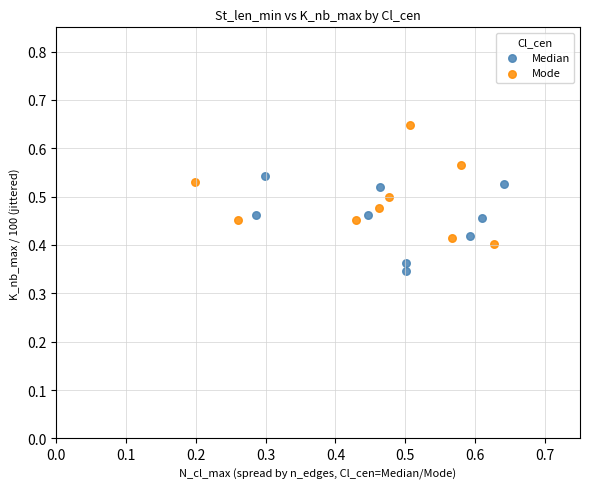

Which series reaches the minimum Y coordinate?

Median